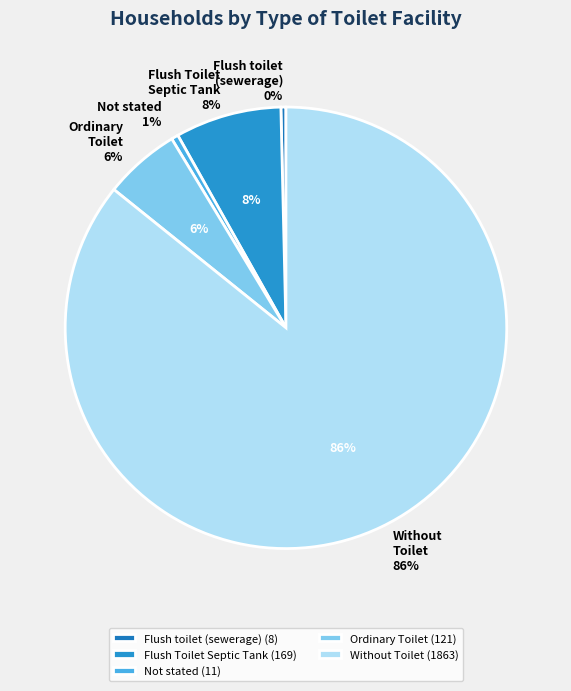

Which category has the biggest portion of the pie?

Without Toilet